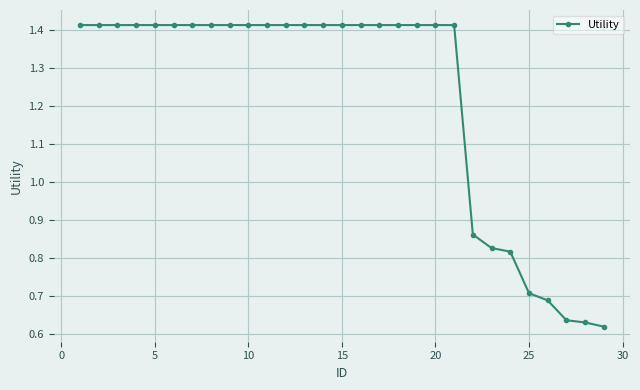

What is the sum of all values?

35.5